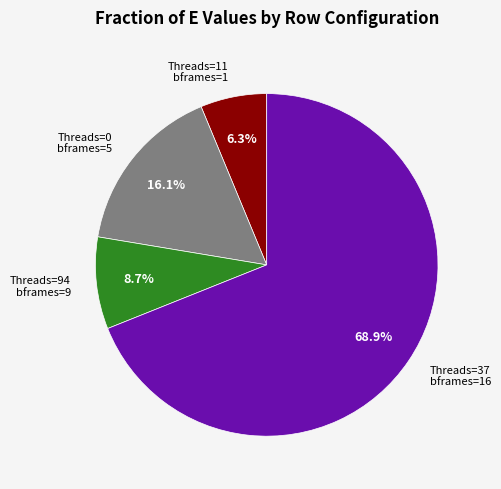

What portion of the pie excludes Threads=37 bframes=16?

31.1%